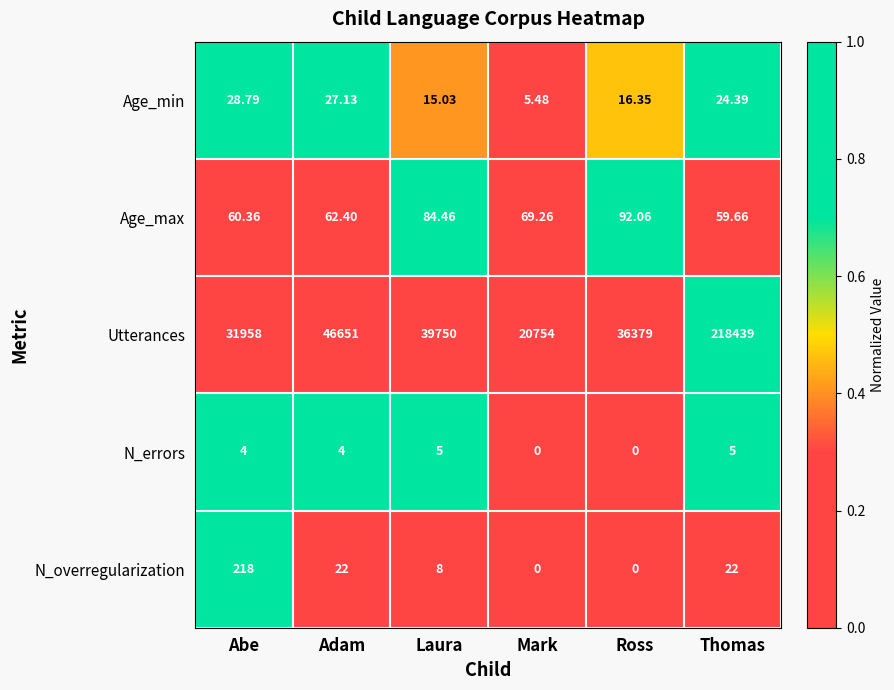

At which label does N_overregularization reach its peak?

Abe